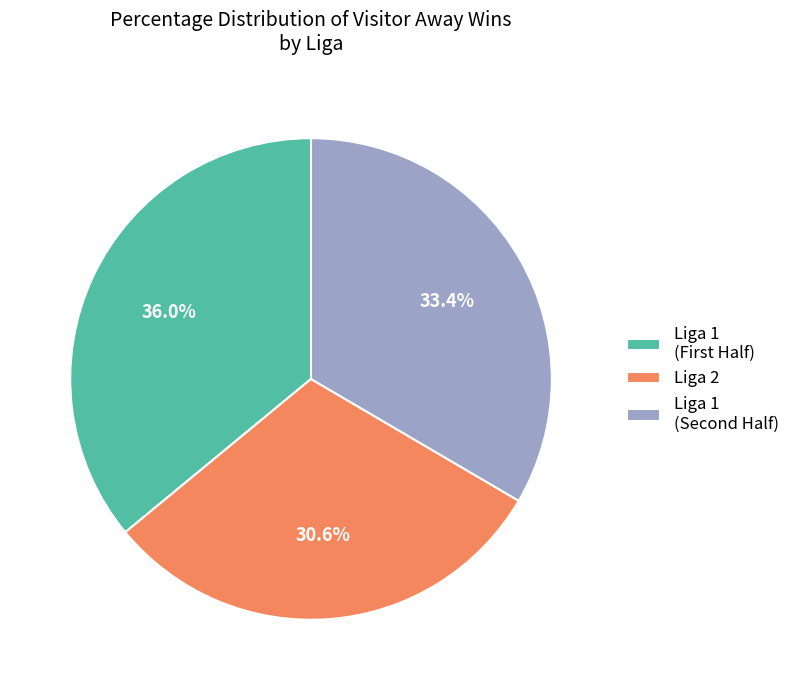

Does any single category account for the majority?

No